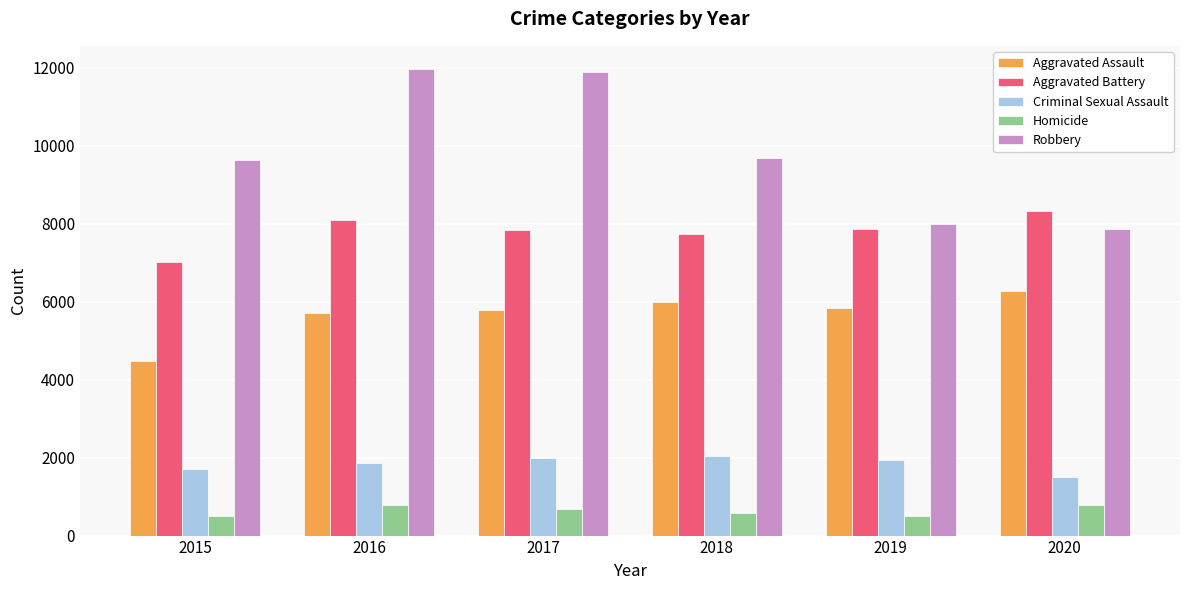

Which series has the widest spread of values?

Robbery